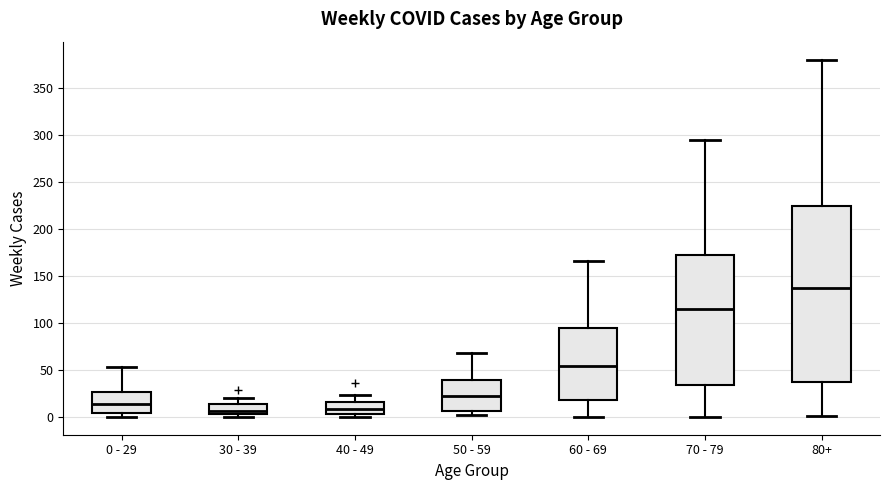

Where does the upper whisker of the box for 30 - 39 end on the y-axis? The values are not printed on the chart, so give them approximately, as read against the axis.

20